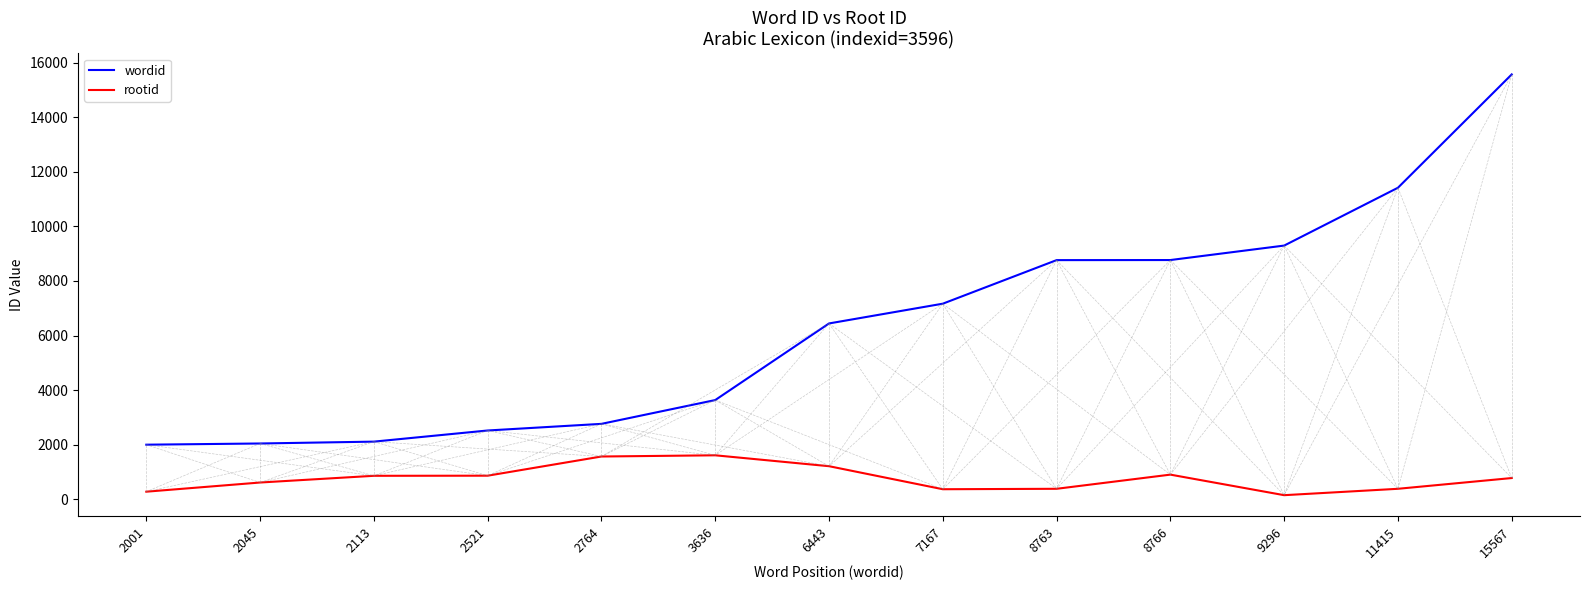

What is the difference between the rootid values at 2764 and 11415?

1183